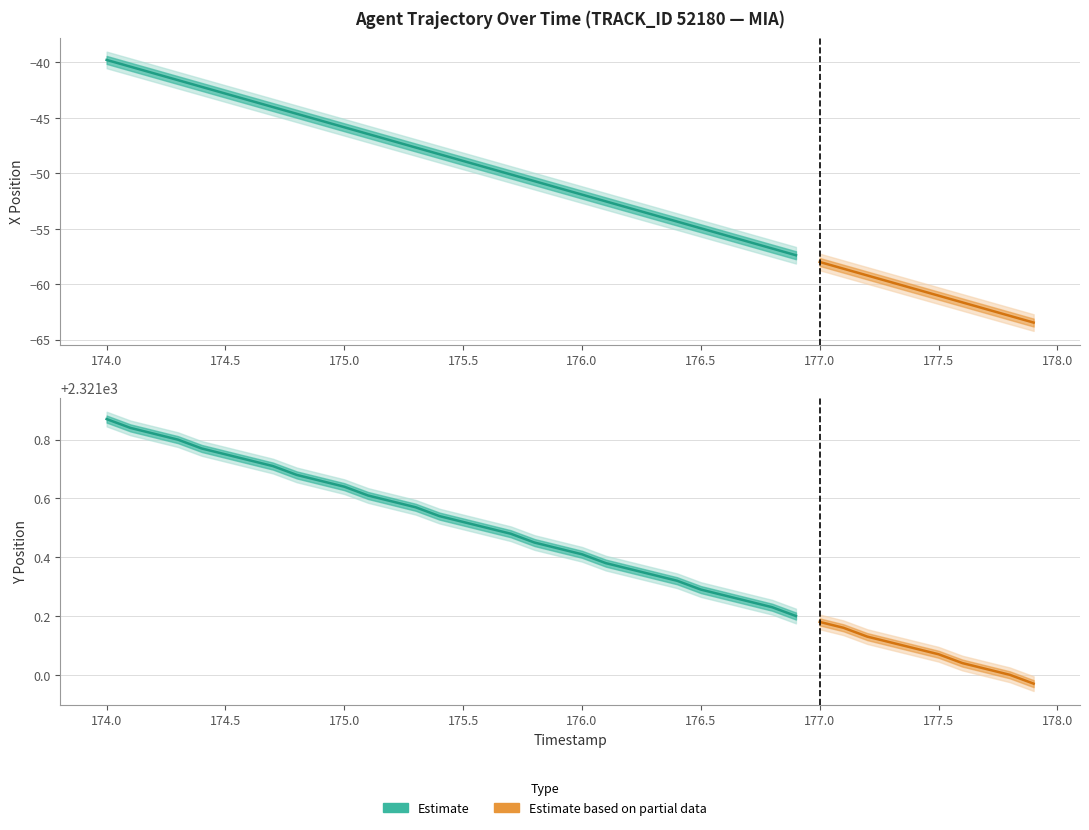

True or false: Y has more than 0 points higher than both neighbors.

False